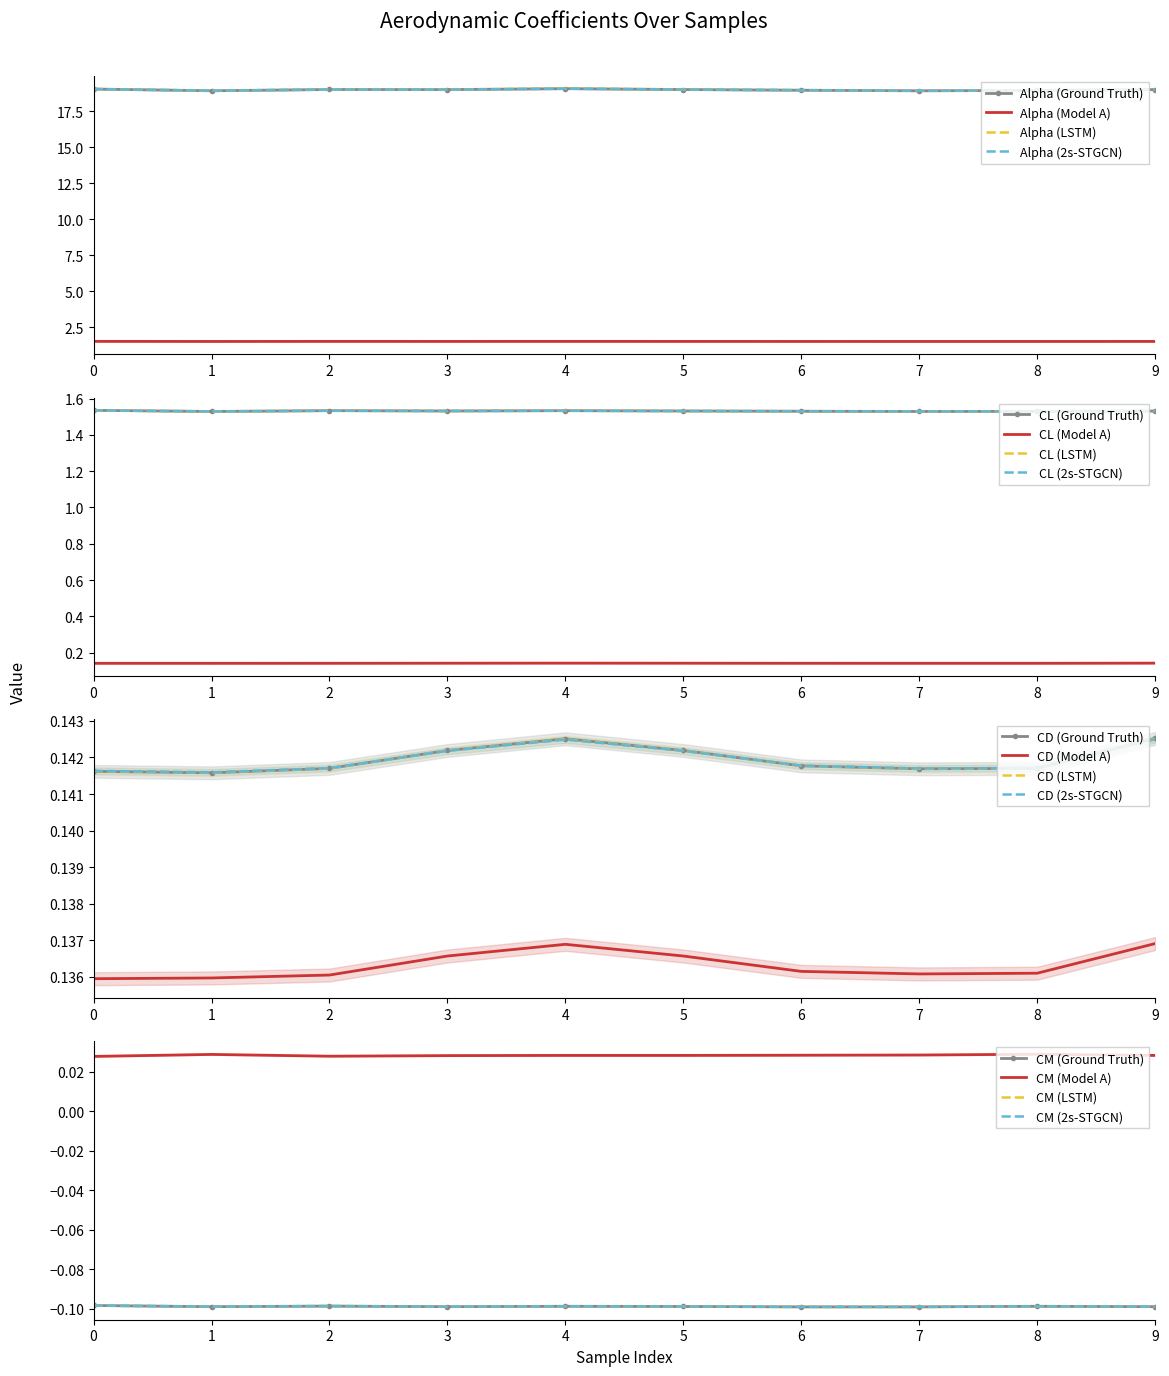

Which series has the widest spread of values?

Alpha